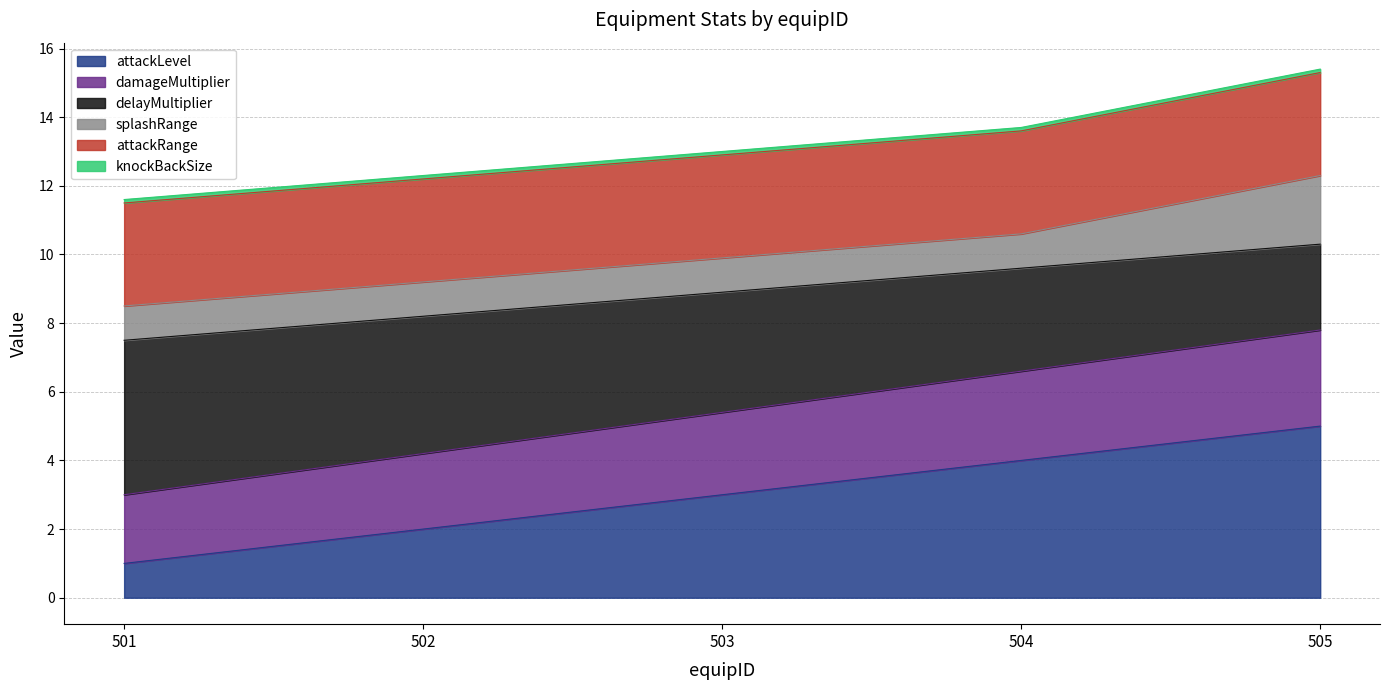

Rank the categories by attackLevel value from highest to lowest.

505, 504, 503, 502, 501